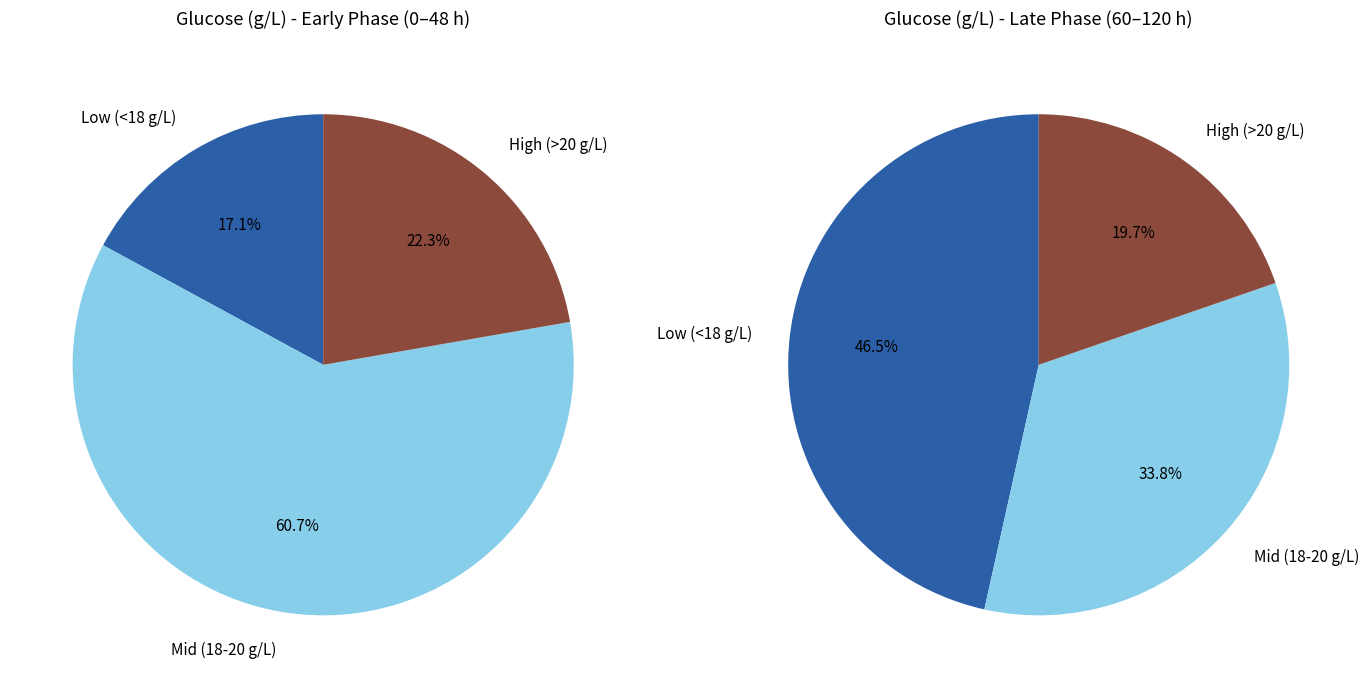

True or false: 60 accounts for 2% of the total.

False